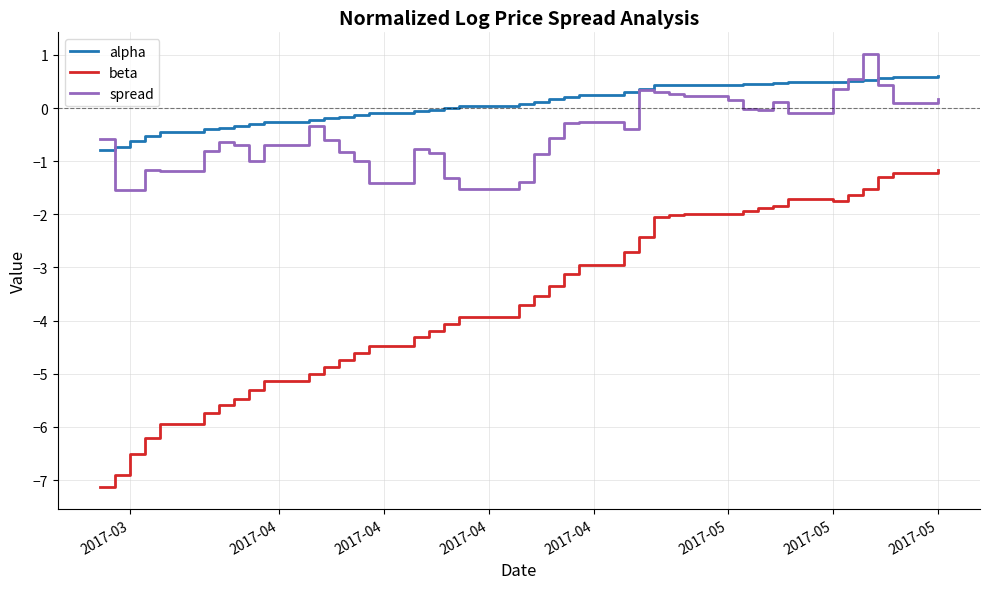

In spread, how many points are lower than both neighbors (excluding endpoints)?

9